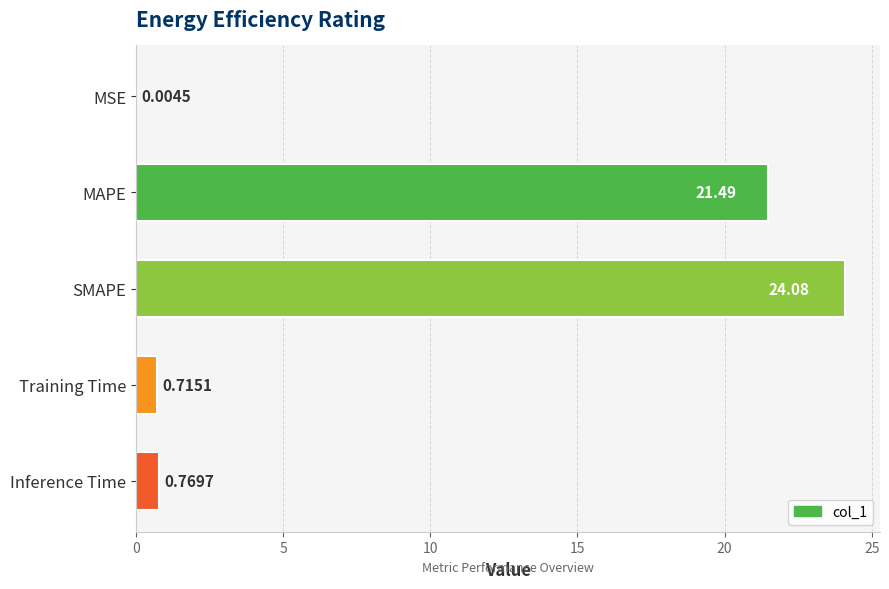

Count the number of categories in the chart.

5